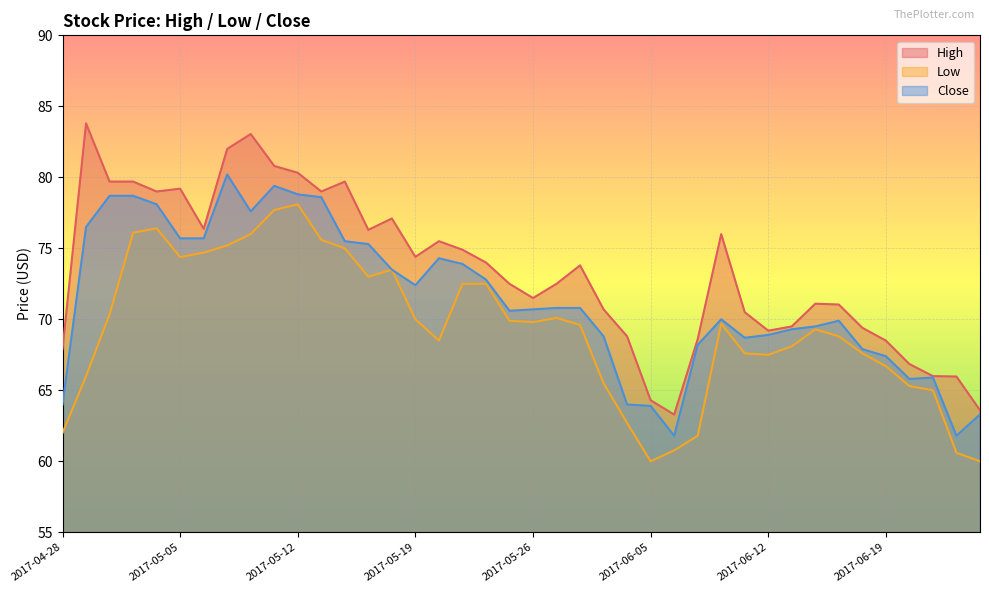

What is the label of the 37th point from the right?

2017-05-03